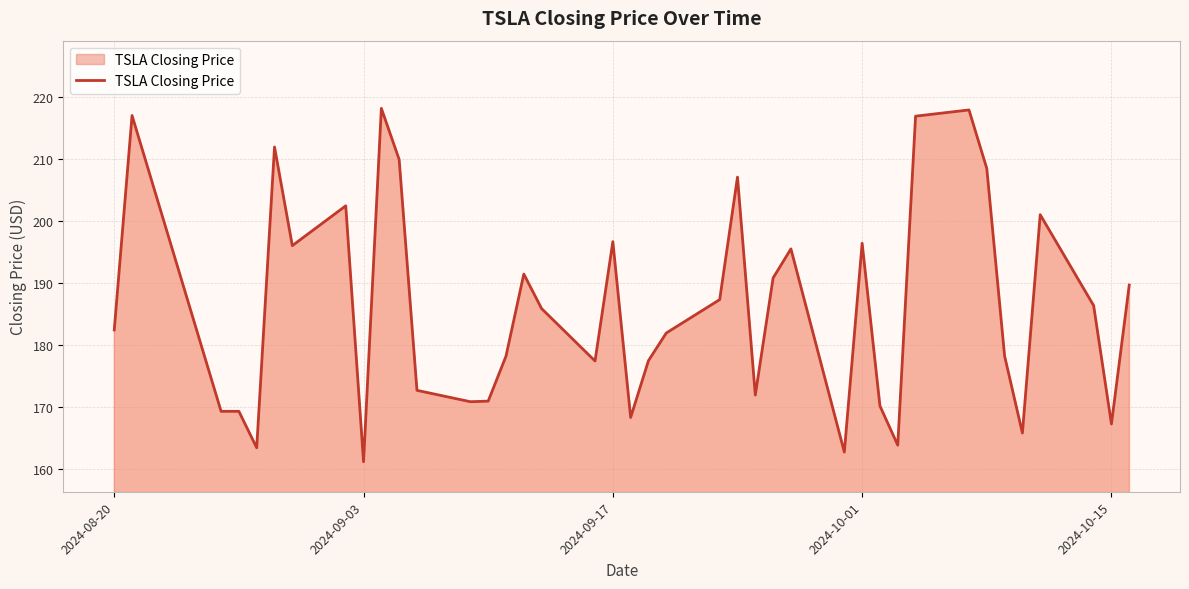

What is the difference between the maximum and minimum values?

57.0